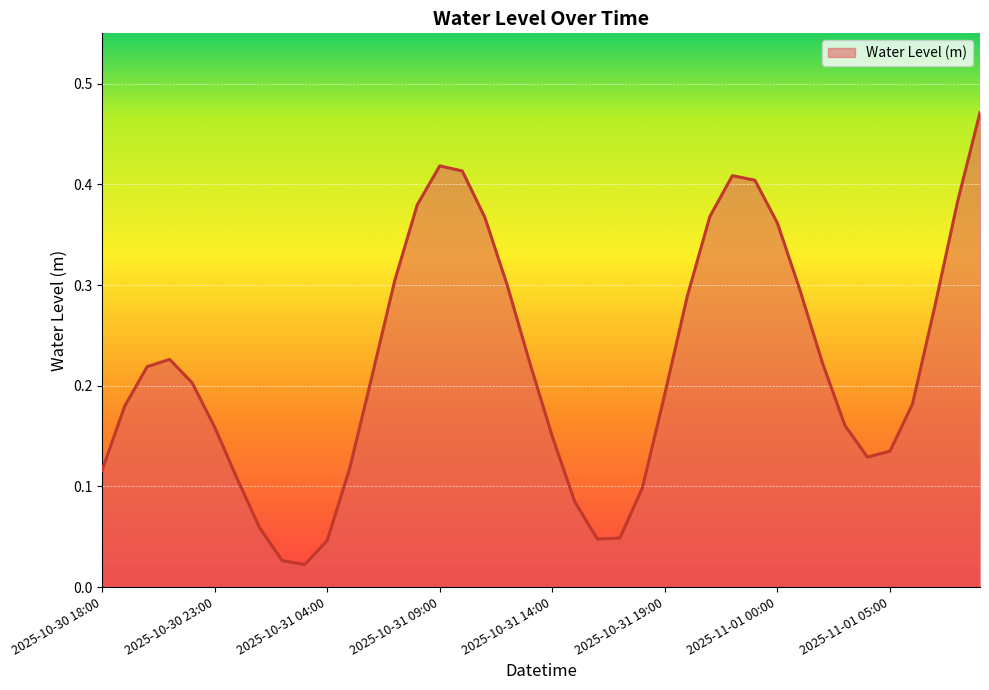

How many lines are shown in the chart?

1